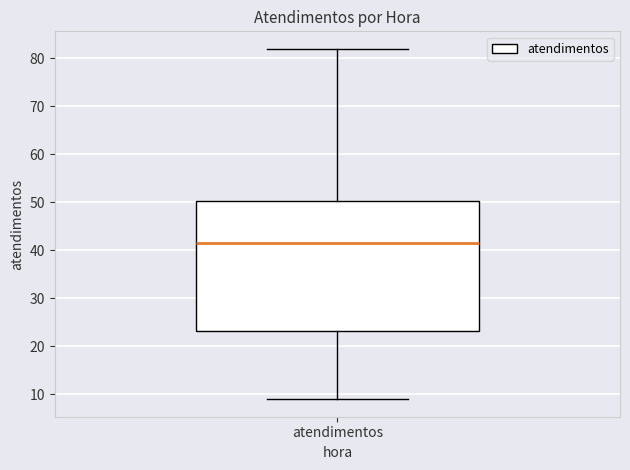

Read this box plot against the y-axis: the position of the median line, the range covered by the box, and the ends of both whiskers. The values are not printed on the chart, so give them approximately, as read against the axis.

median 42, box 23 to 50, whiskers 9 to 82